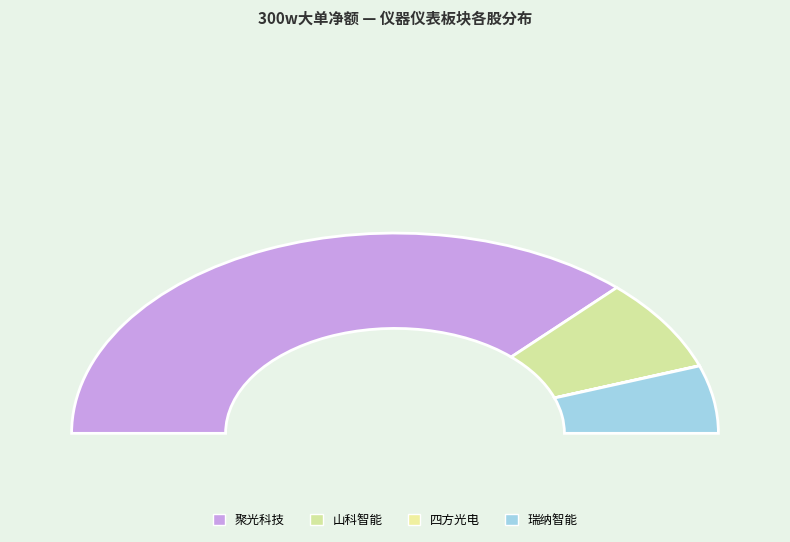

To the nearest percent, what is the average slice percentage?

25%